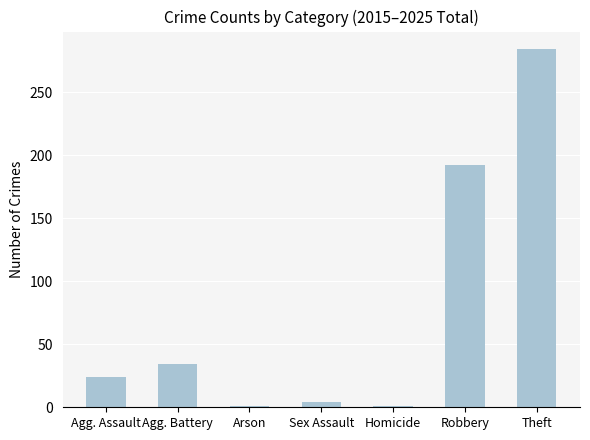

The chart shows a value of 4 at Sex Assault. True or false?

True